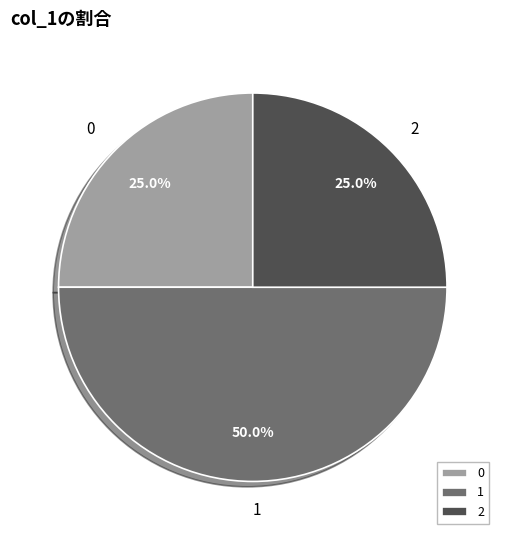

What percentage do 1 and 0 together represent?

75.0%